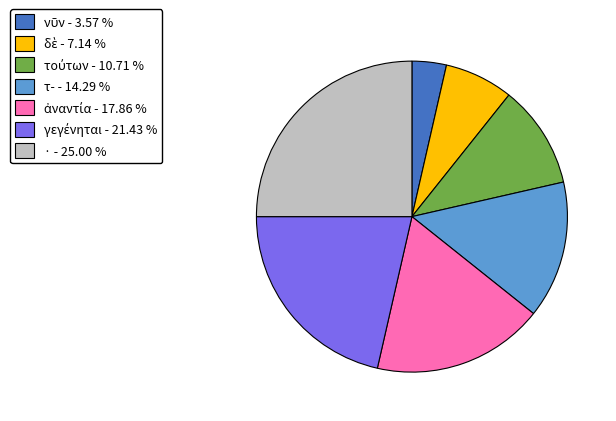

Is there a majority slice in this chart?

No